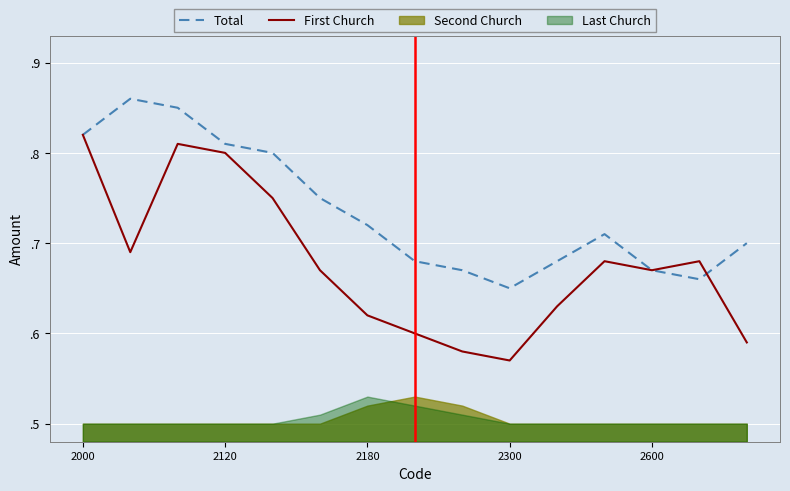

How many intersections are there between Total and First Church?

1